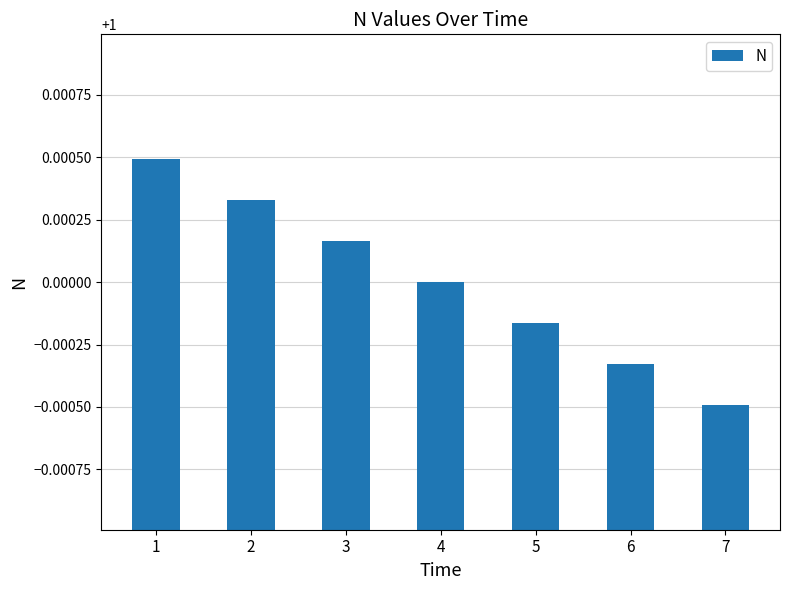

Is it true that the value at 2 is 1.4?

False